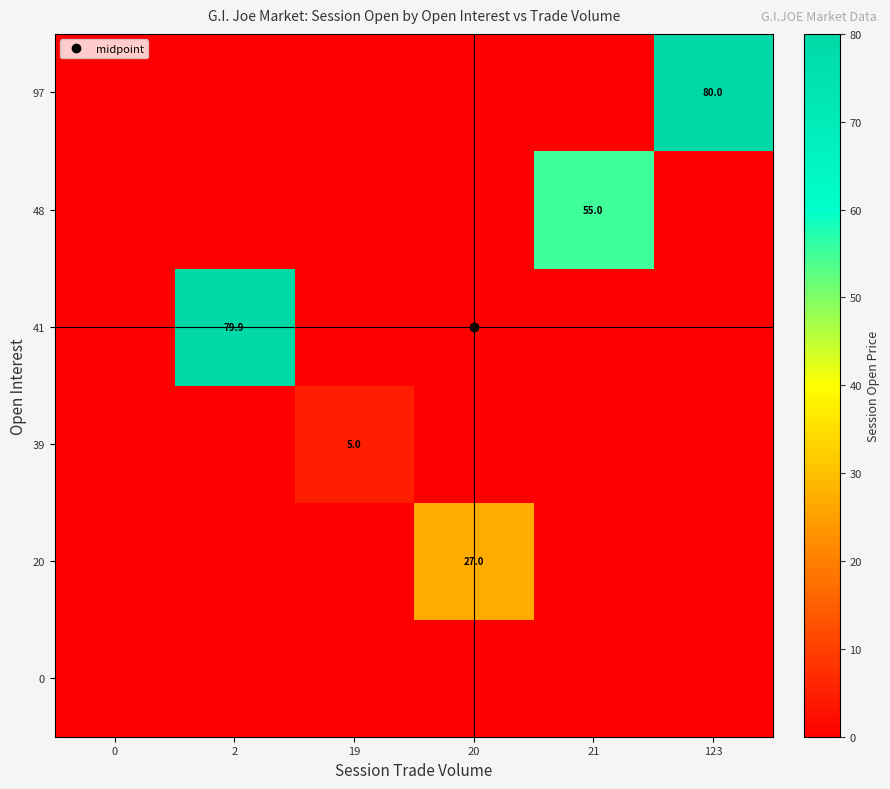

At how many categories does at least one series exceed 52?

3